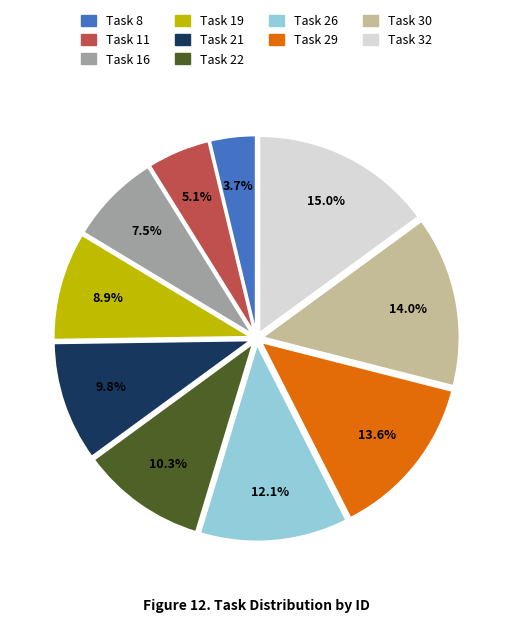

Does Task 8 represent more than half of the total?

No